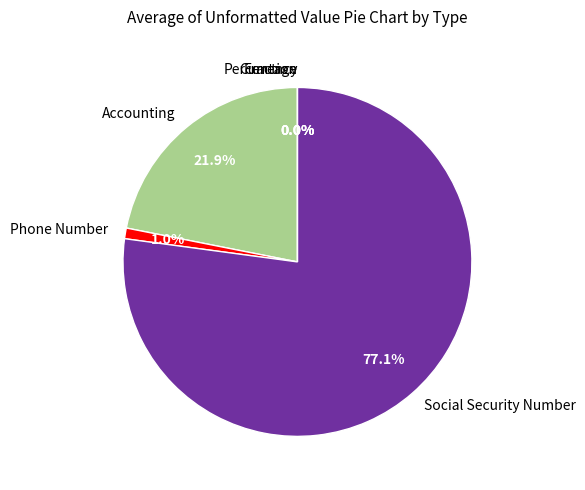

How many segments does this pie chart have?

6